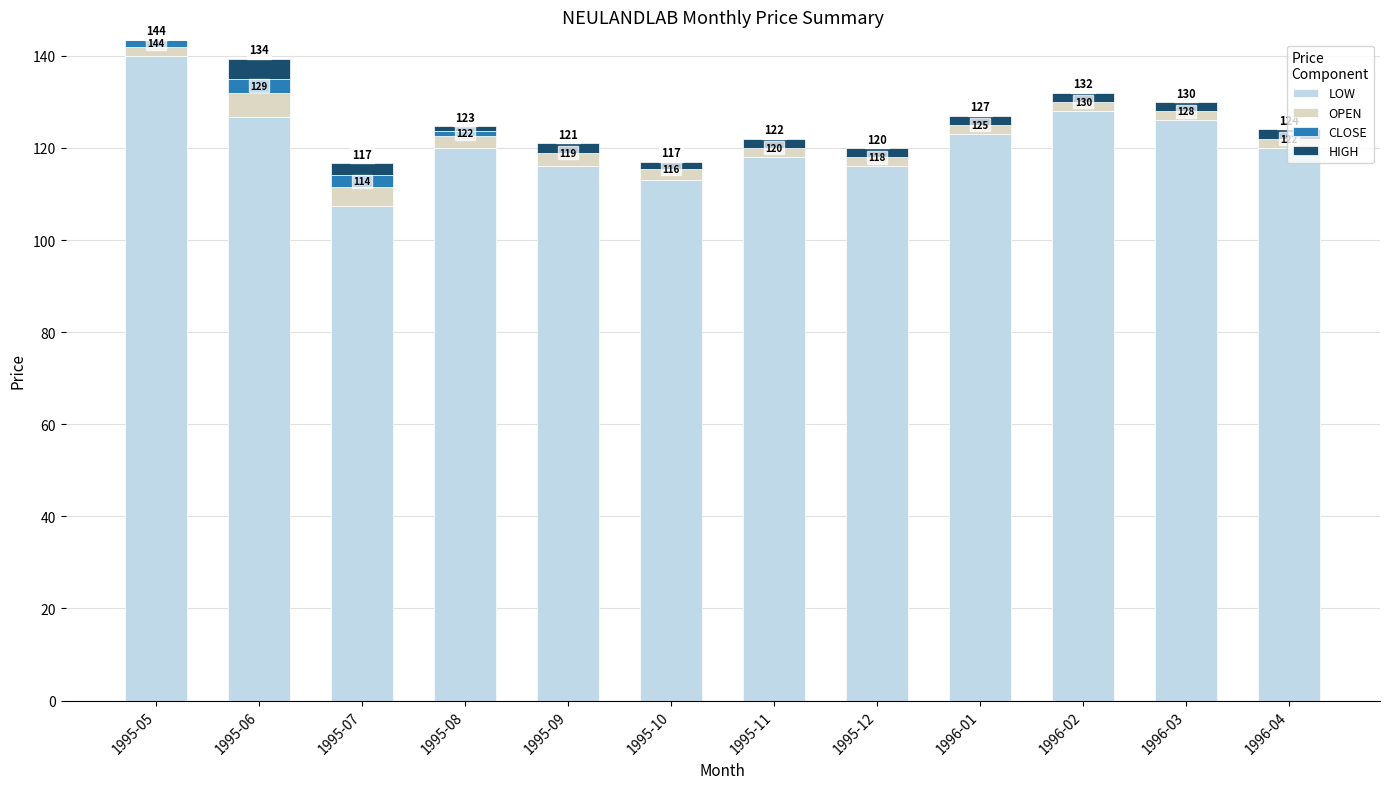

Are the bars horizontal?

No